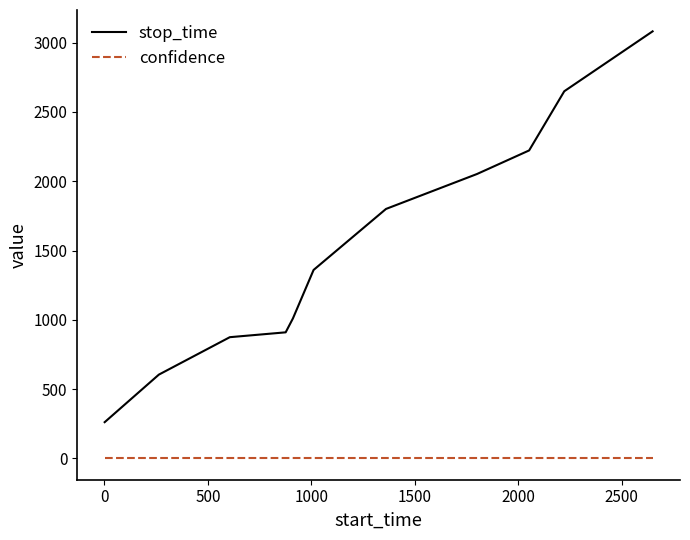

Which series has the widest spread of values?

stop_time